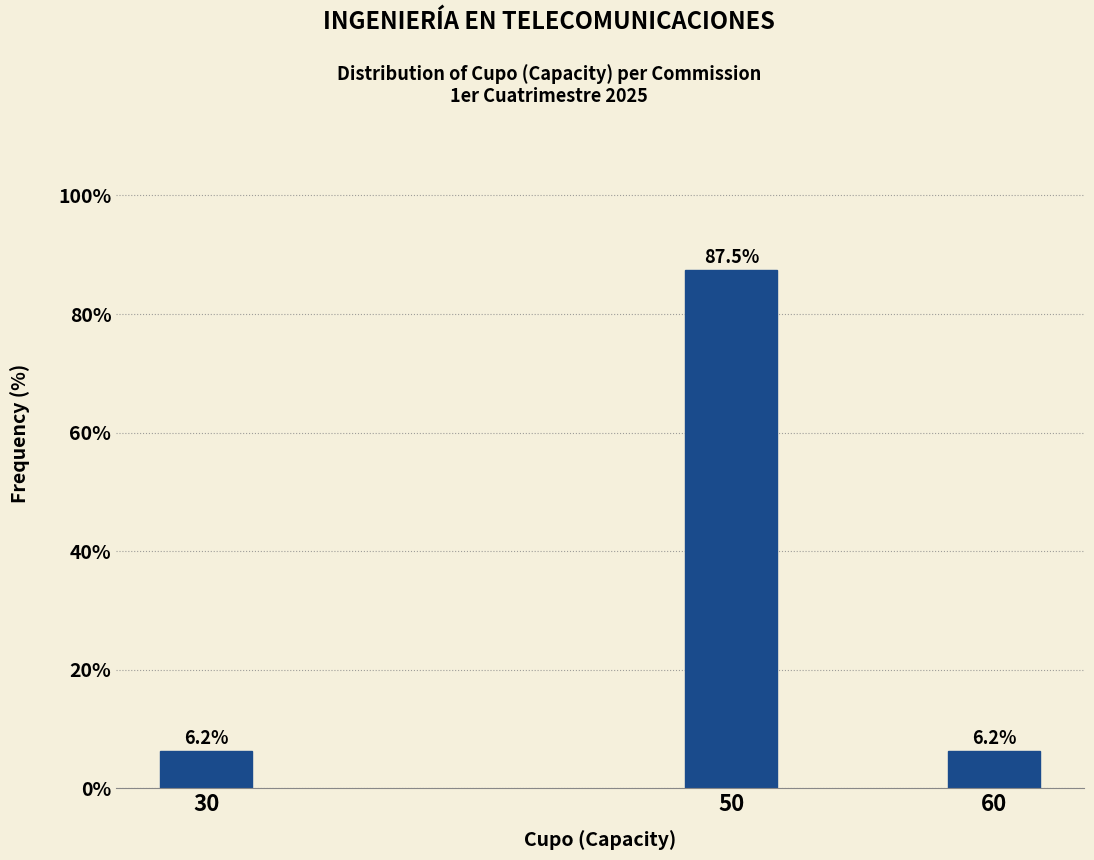

True or false: the data shows 10.3 at 60.

False